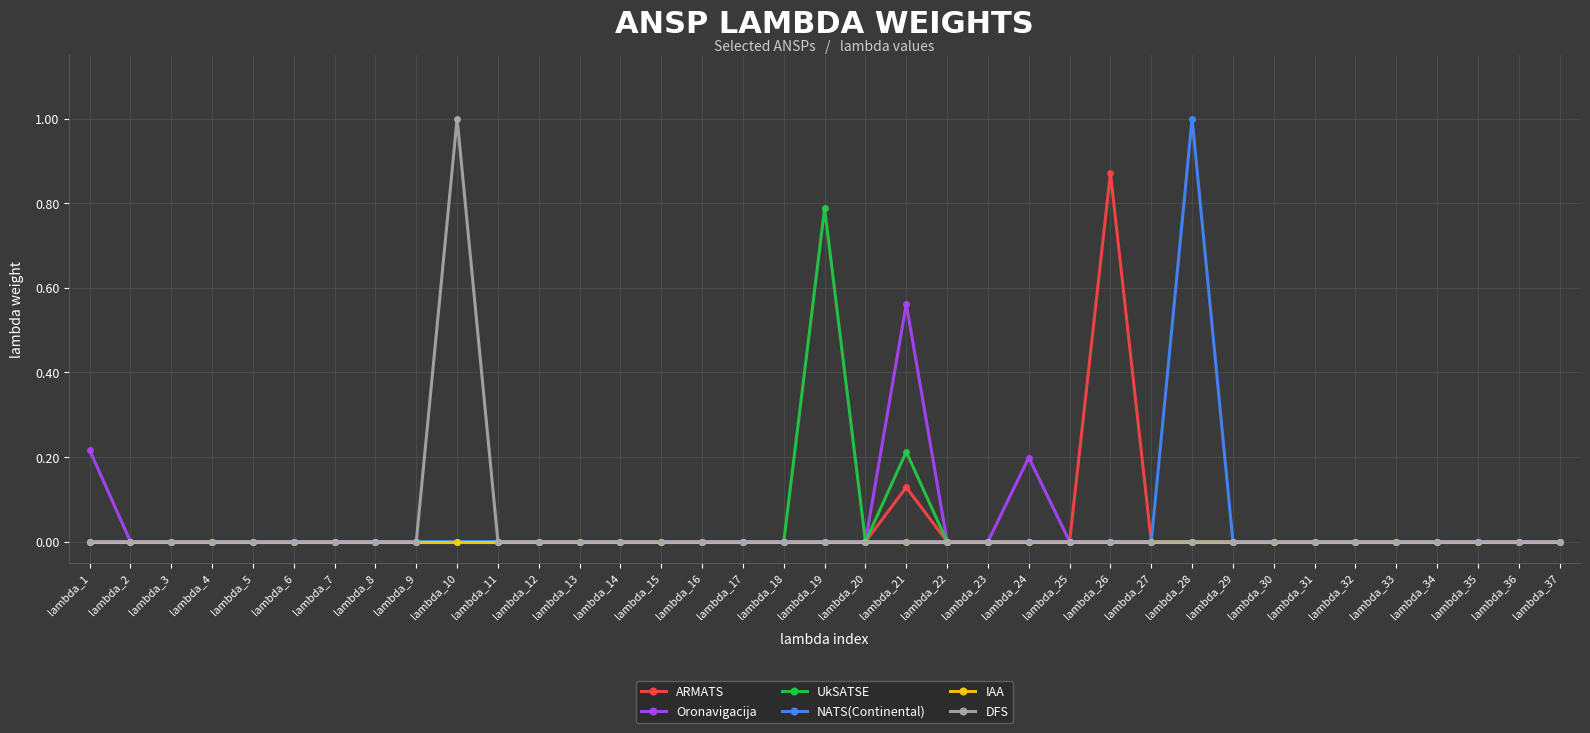

True or false: NATS(Continental) has a value of 0.6 at lambda_5.

False